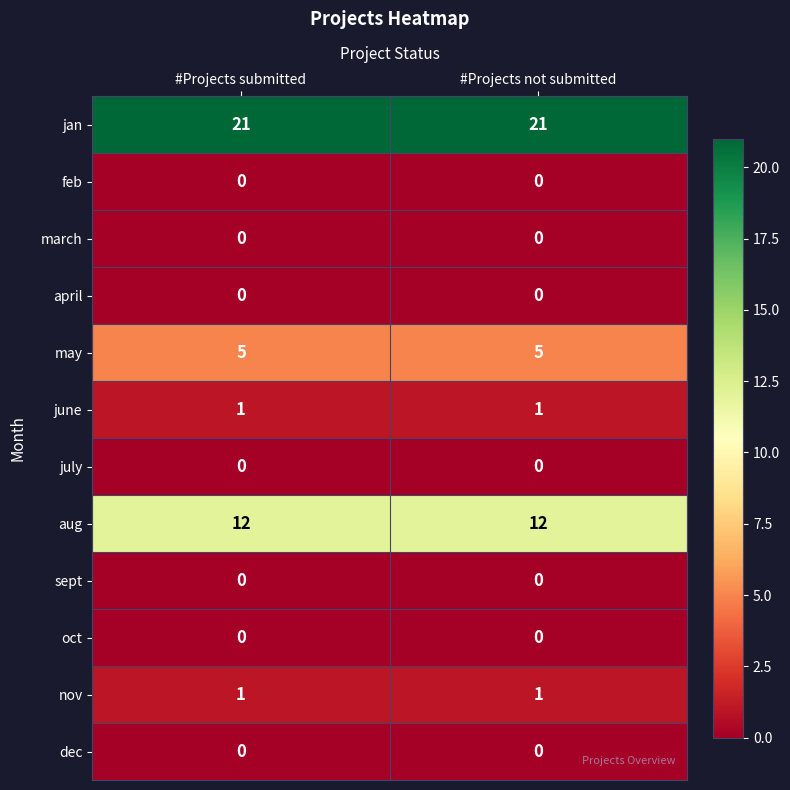

How many distinct data groups are displayed?

12